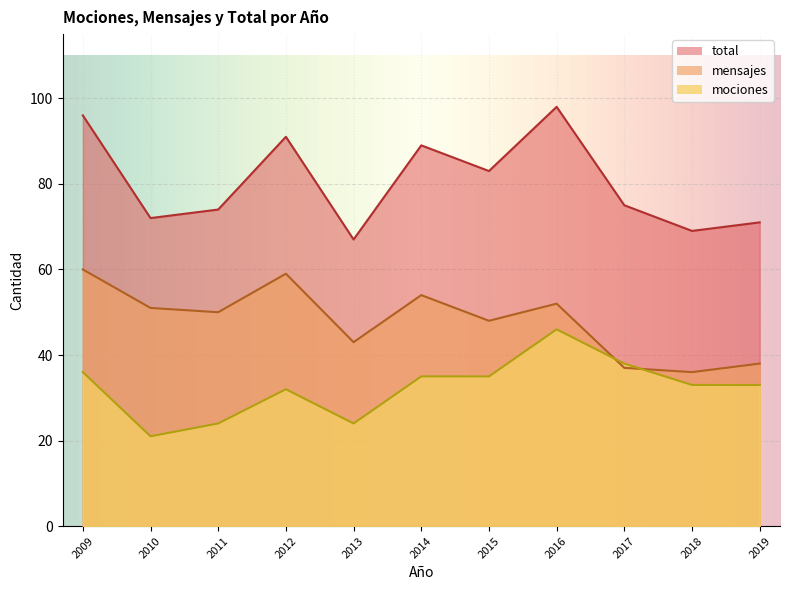

How many distinct data groups are displayed?

3